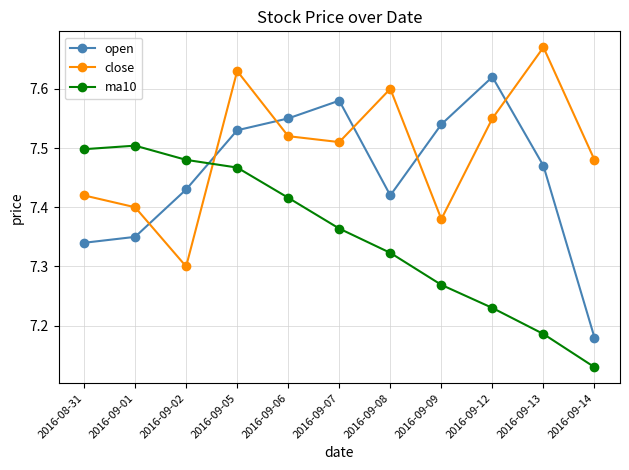

Which category has the lowest value across all series?

2016-09-14